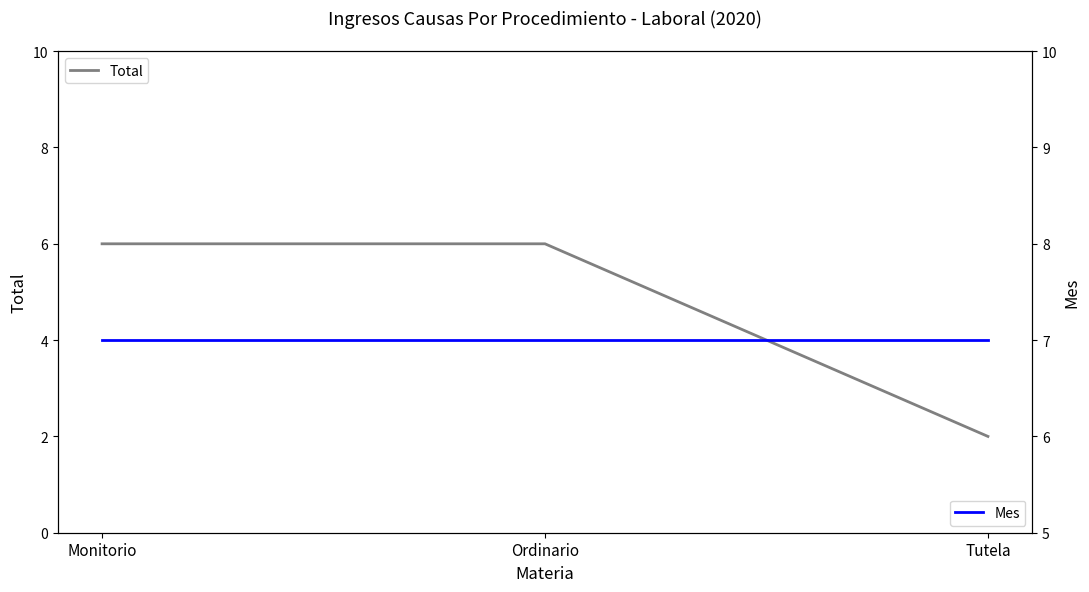

Is it true that Mes equals 12 at Tutela?

False